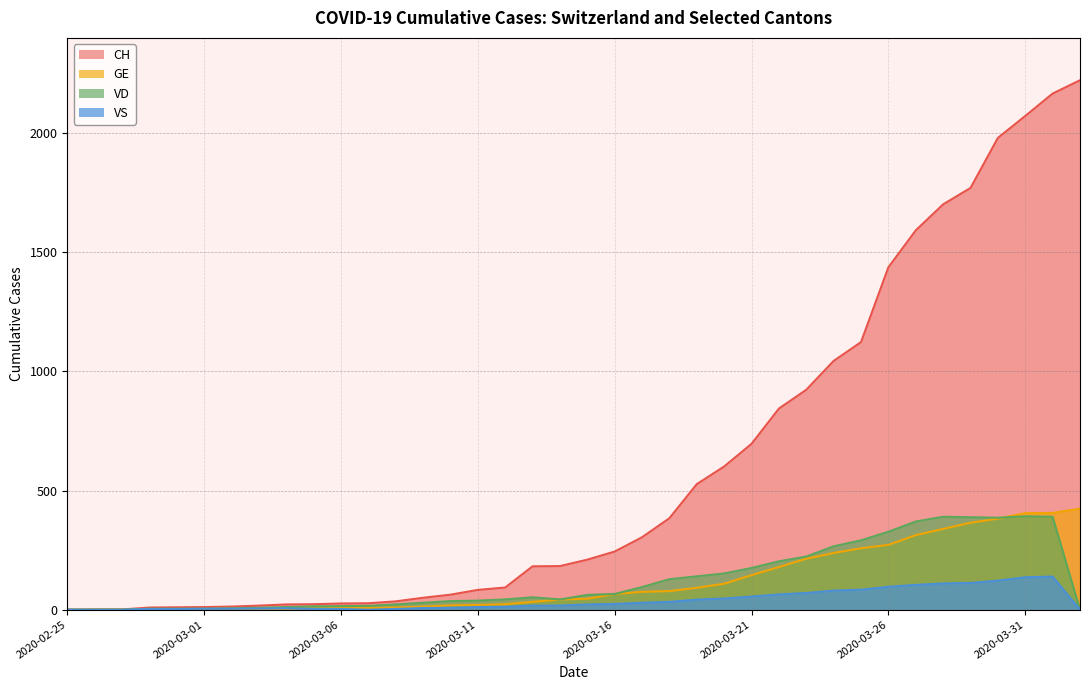

Rank the categories by CH value from highest to lowest.

2020-04-02, 2020-04-01, 2020-03-31, 2020-03-30, 2020-03-29, 2020-03-28, 2020-03-27, 2020-03-26, 2020-03-25, 2020-03-24, 2020-03-23, 2020-03-22, 2020-03-21, 2020-03-20, 2020-03-19, 2020-03-18, 2020-03-17, 2020-03-16, 2020-03-15, 2020-03-14, 2020-03-13, 2020-03-12, 2020-03-11, 2020-03-10, 2020-03-09, 2020-03-08, 2020-03-07, 2020-03-06, 2020-03-05, 2020-03-04, 2020-03-03, 2020-03-02, 2020-03-01, 2020-02-29, 2020-02-28, 2020-02-26, 2020-02-27, 2020-02-25